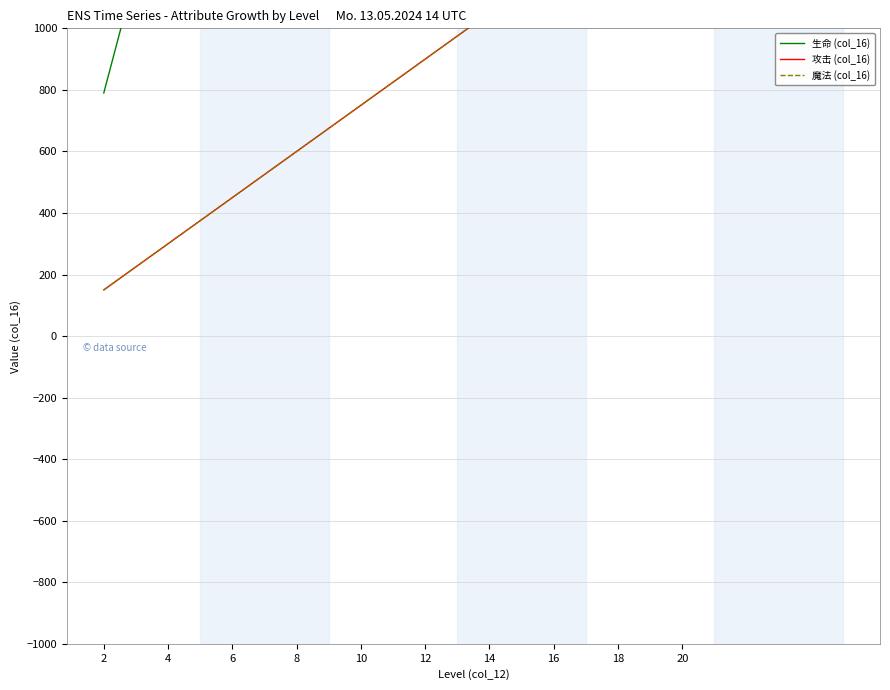

True or false: 攻击 (col_16) and 魔法 (col_16) cross at least once.

False